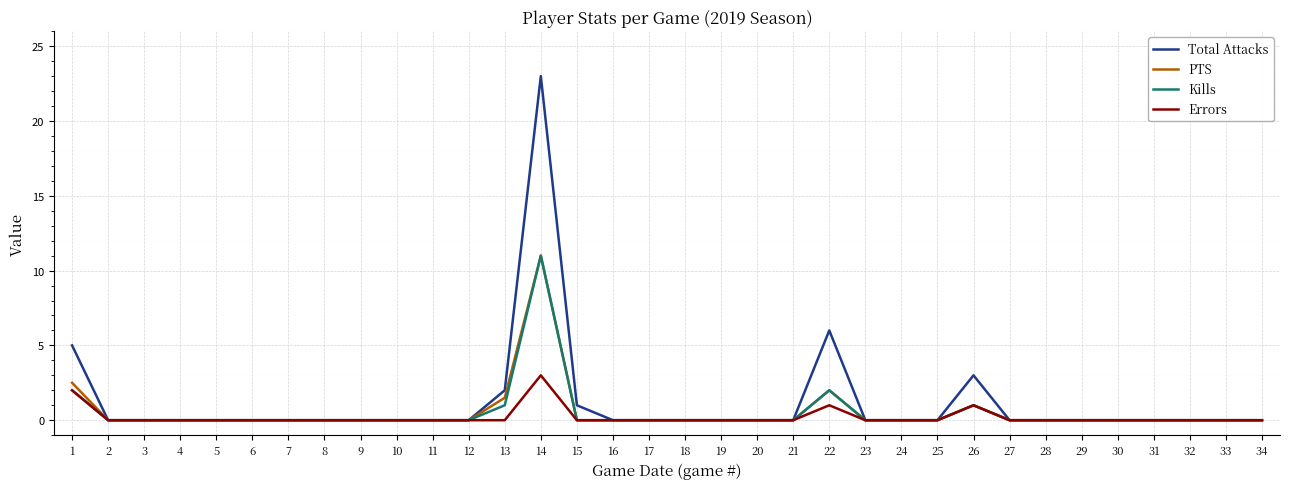

At which label does Kills reach its peak?

14